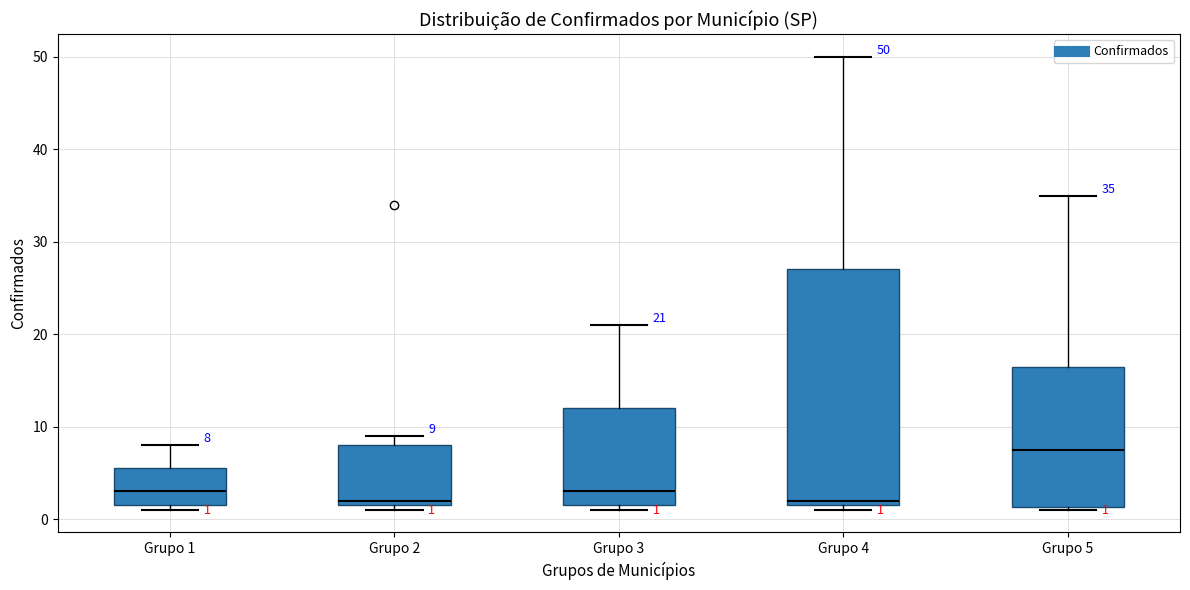

Which box is the tallest, from its lower edge to its upper edge?

Grupo 4